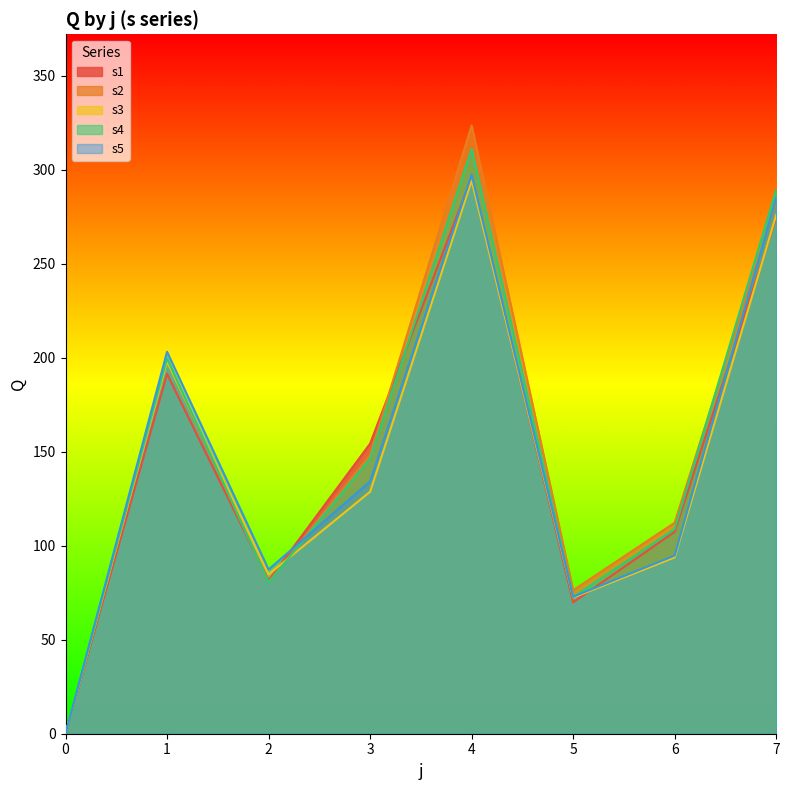

What is the difference between the maximum and minimum values in the s4 series?

311.1